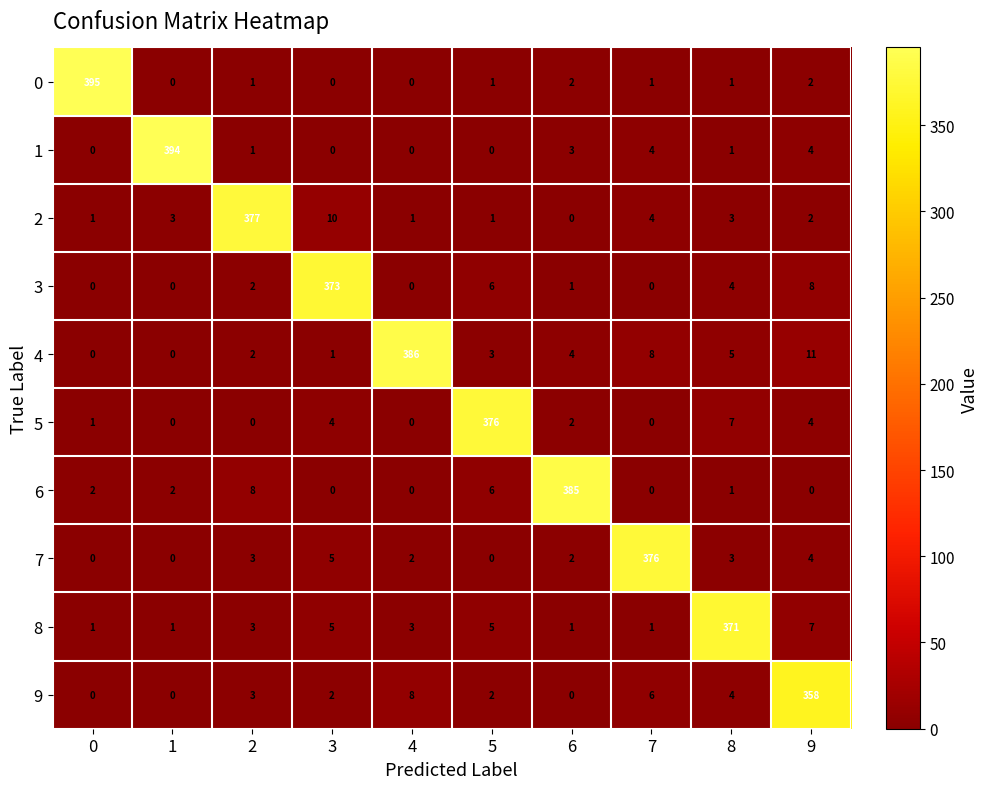

What is the spread (max minus min) of values at 7?

376